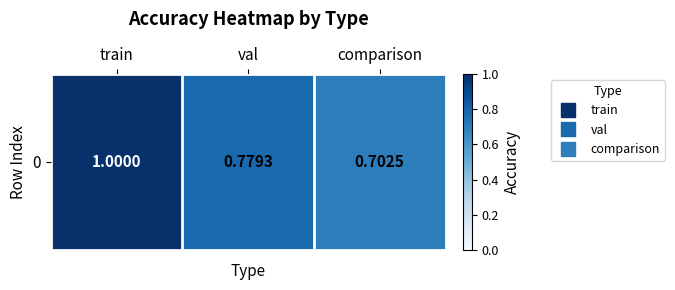

What is the greatest value displayed?

1.0